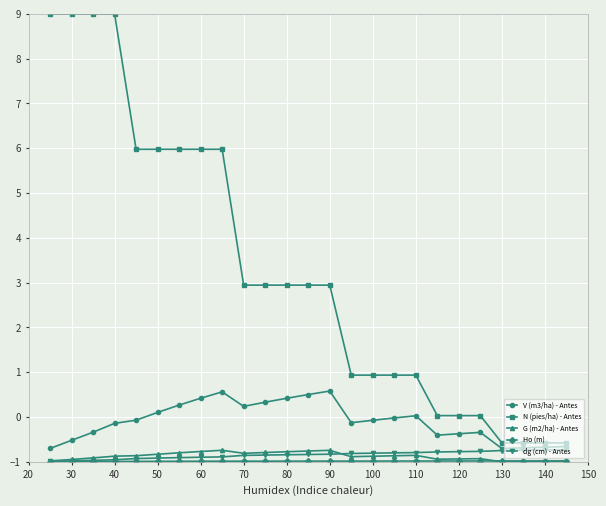

What is the difference between the maximum and minimum values in the dg (cm) - Antes series?

0.3